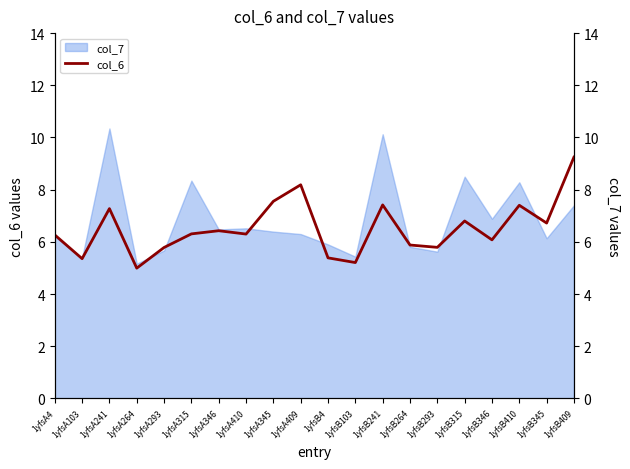

Does the chart display data point markers on the line(s)?

No